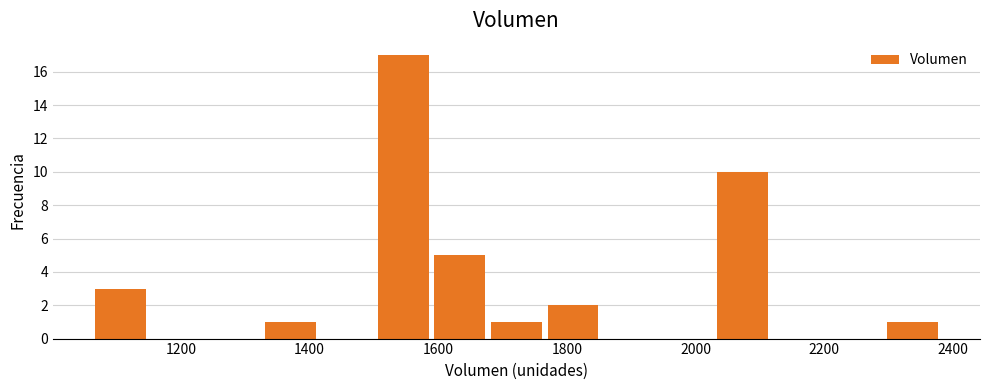

Reading left to right, transcribe this chart: for each bar, give the range it covers on the x-axis and its height. Neither the bar edges nor the heights are printed on the chart, so give them approximately, as read against the axes.

1060 to 1160: 3
1160 to 1240: 0
1240 to 1320: 0
1320 to 1420: 1
1420 to 1500: 0
1500 to 1580: 17
1580 to 1680: 5
1680 to 1760: 1
1760 to 1860: 2
1860 to 1940: 0
1940 to 2020: 0
2020 to 2120: 10
2120 to 2200: 0
2200 to 2300: 0
2300 to 2380: 1